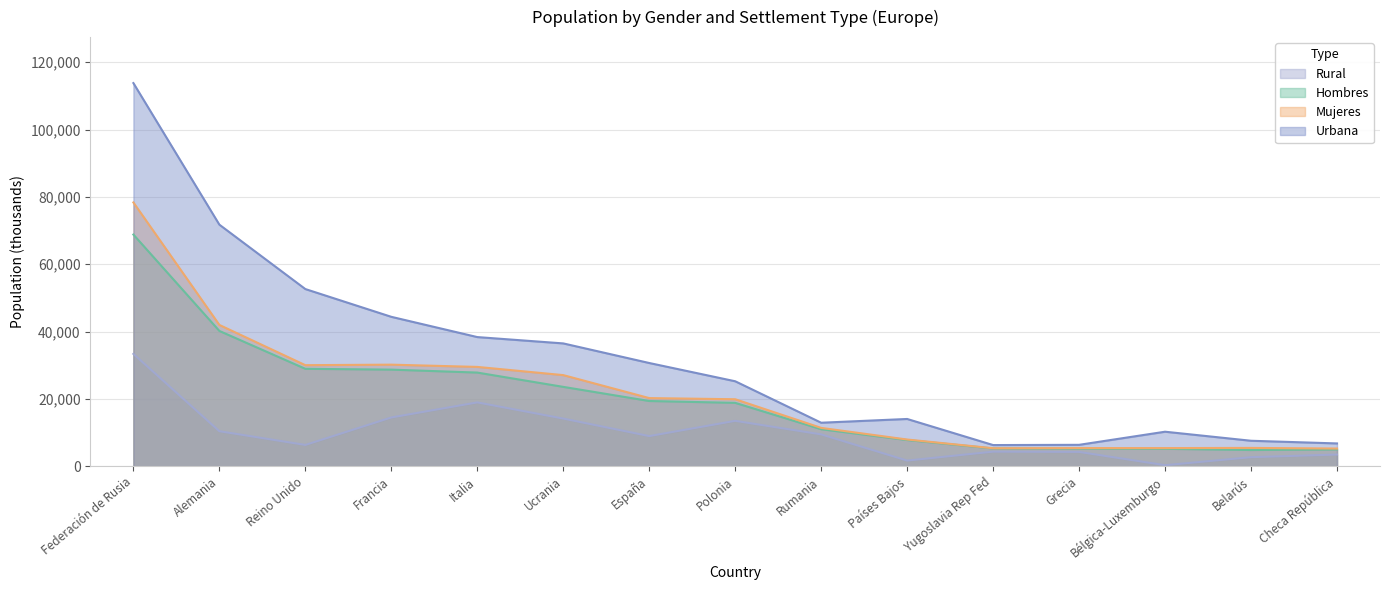

Reading right to left, what are all the values shown in this chart?

Hombres: 4997	4826	5181	5230	5286	7790	11002	18832	19383	23583	27830	28705	28947	40197	68827
Mujeres: 5266	5449	5398	5396	5351	7945	11400	19909	20250	27075	29513	30181	30027	41980	78368
Rural: 3480	2698	317	4259	4341	1687	9469	13492	8962	14166	18969	14495	6335	10411	33375
Urbana: 6782	7576	10262	6367	6296	14048	12933	25248	30672	36492	38374	44391	52639	71767	113821